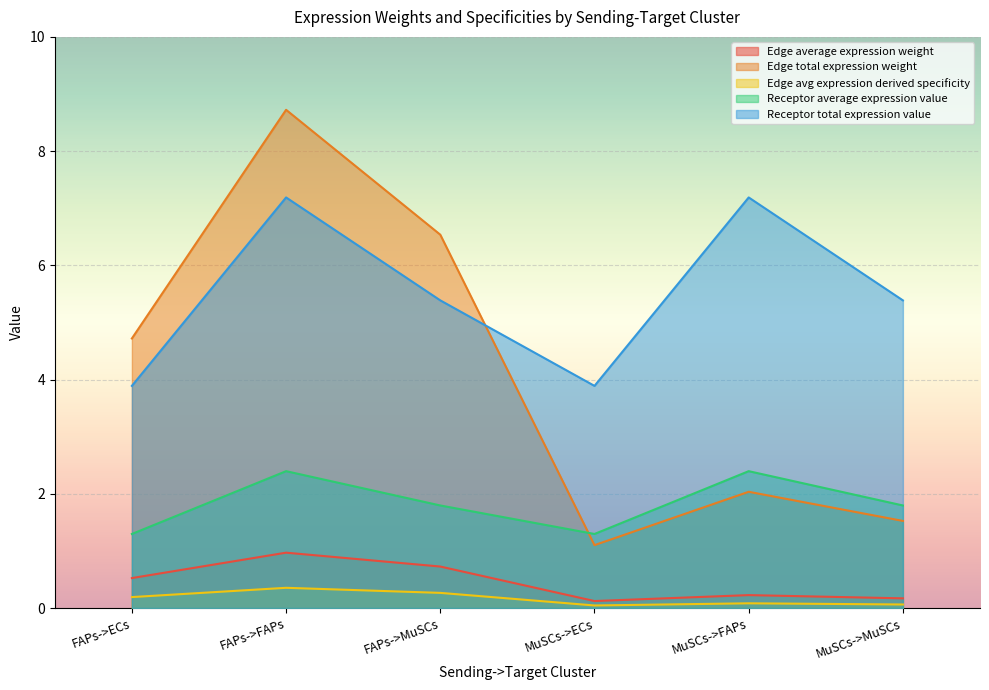

The Receptor average expression value series shows 1.3 at FAPs->ECs. True or false?

True